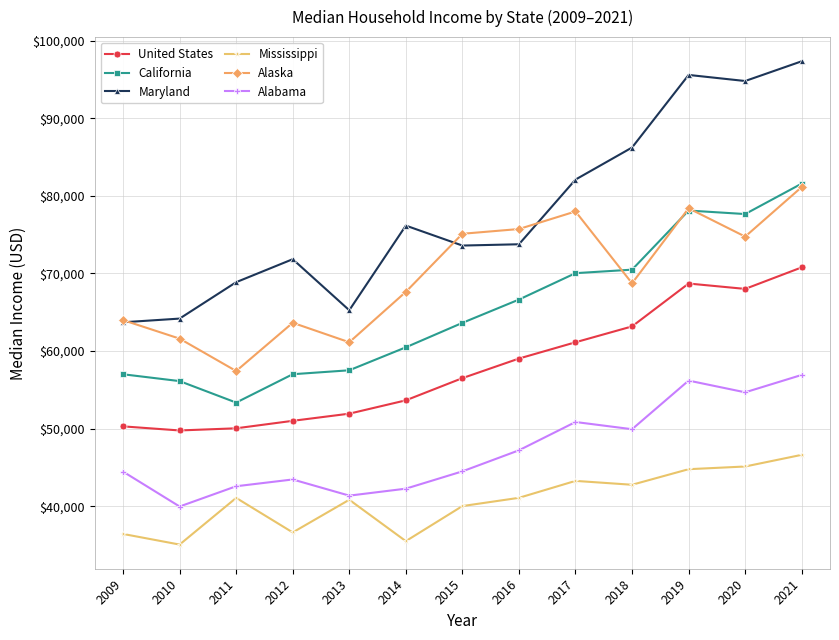

At 2014, list the series in order from smallest to largest.

Mississippi, Alabama, United States, California, Alaska, Maryland